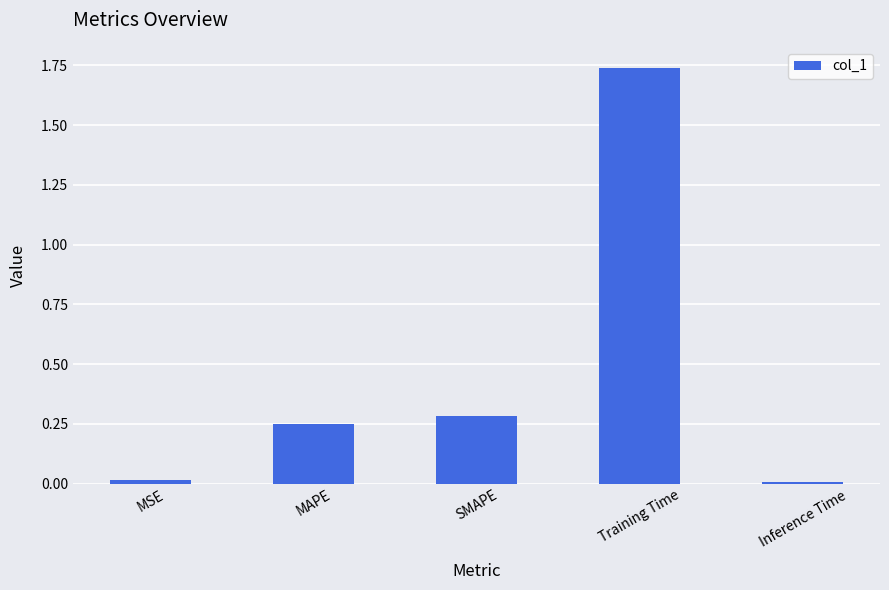

The value at MSE is 0.0. True or false?

True